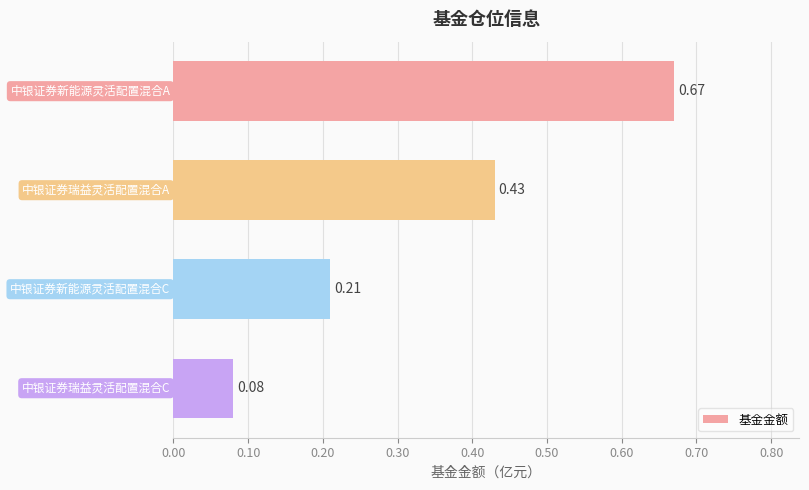

What is the sum of all values?

1.4